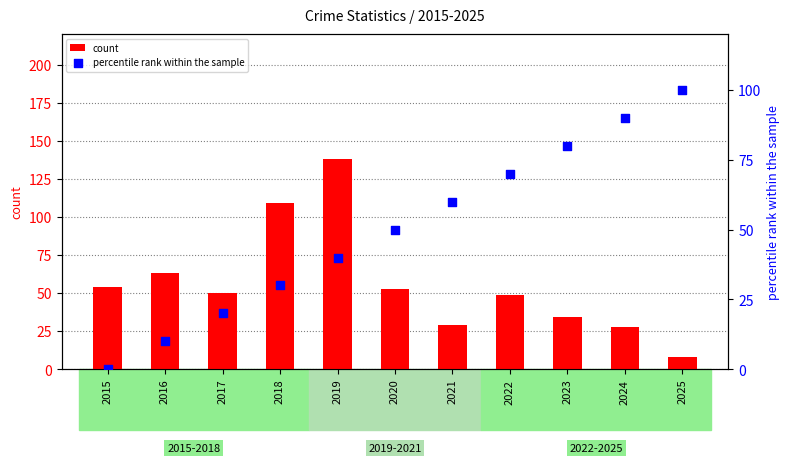

What is the total value across all series at 2025?

108